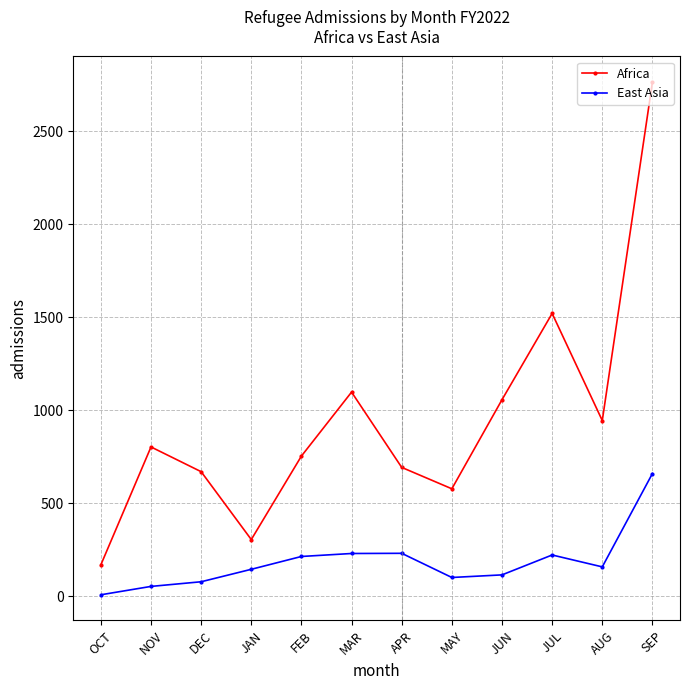

What position from the left is JAN?

4